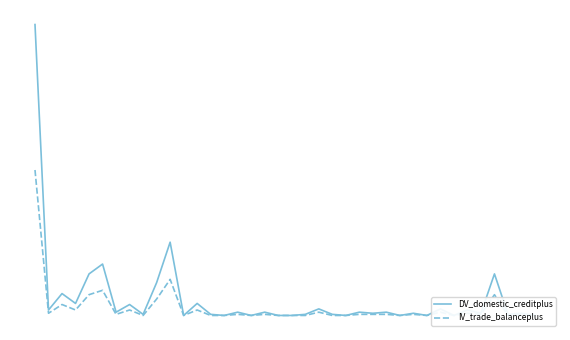

Reading left to right, extract all data points from this chart.

DV_domestic_creditplus: 0=266	1=5	2=20	3=11	4=38	5=47	6=3	7=10	8=1	9=30	10=67	11=0	12=11	13=1	14=0	15=3	16=0	17=3	18=0	19=0	20=1	21=6	22=1	23=0	24=3	25=2	26=3	27=0	28=2	29=0	30=6	31=0	32=5	33=2	34=38	35=1	36=2	37=0
IV_trade_balanceplus: 0=133	1=2	2=10	3=5	4=19	5=23	6=1	7=5	8=0	9=15	10=33	11=0	12=5	13=0	14=0	15=1	16=0	17=1	18=0	19=0	20=0	21=3	22=0	23=0	24=1	25=1	26=1	27=0	28=1	29=0	30=3	31=0	32=2	33=1	34=19	35=0	36=1	37=0